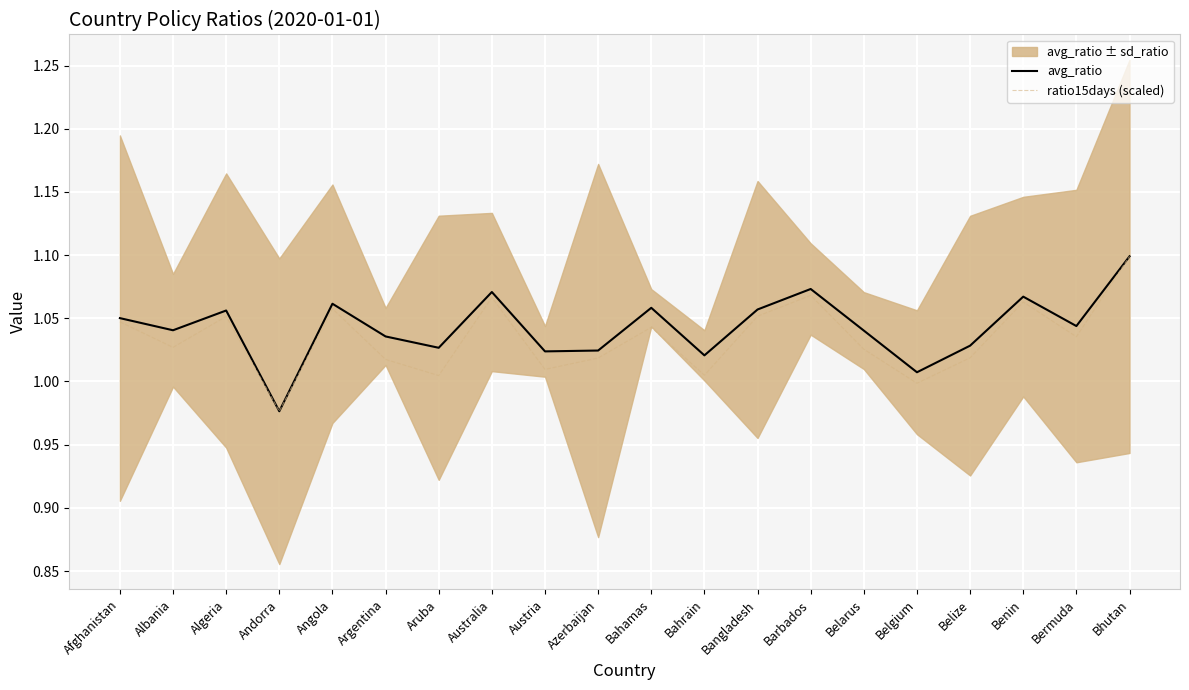

What is the label of the 19th point from the right?

Albania